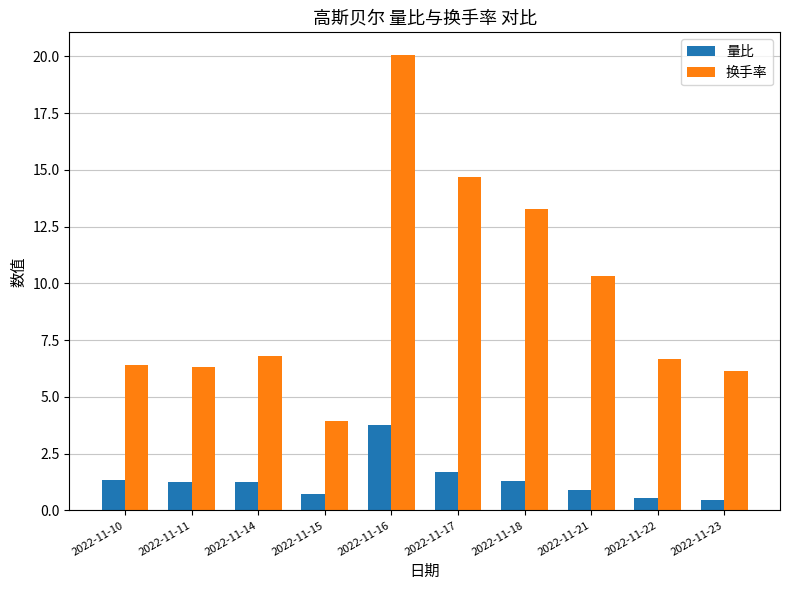

How many bars are there in each group?

2